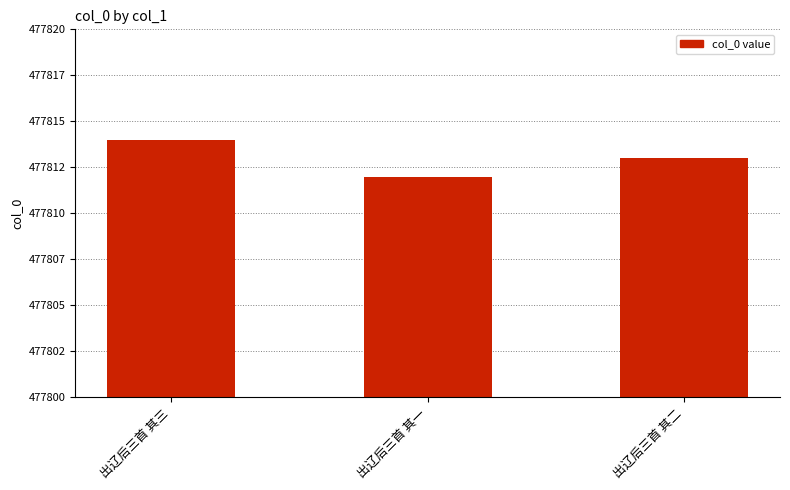

Between 出辽后三首 其二 and 出辽后三首 其三, which is larger?

出辽后三首 其三